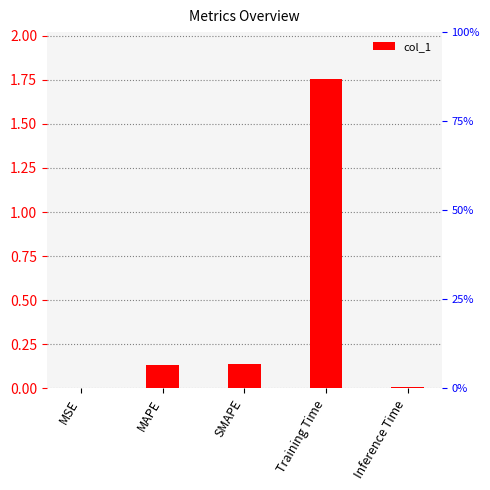

What is the change in value from MSE to SMAPE?

+0.1